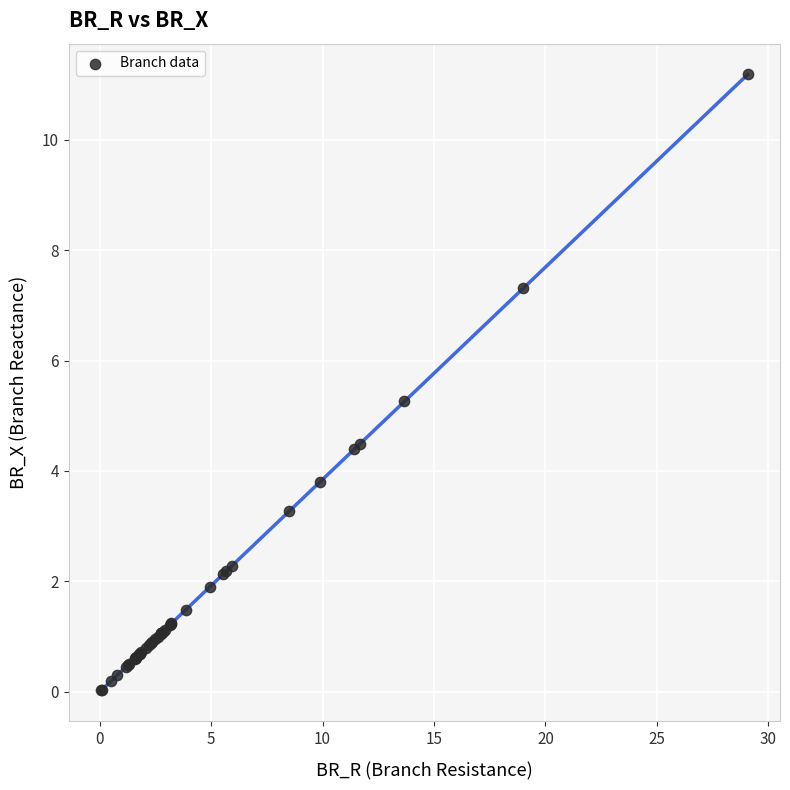

What Y value in the scatter plot is closest to 5?

5.3